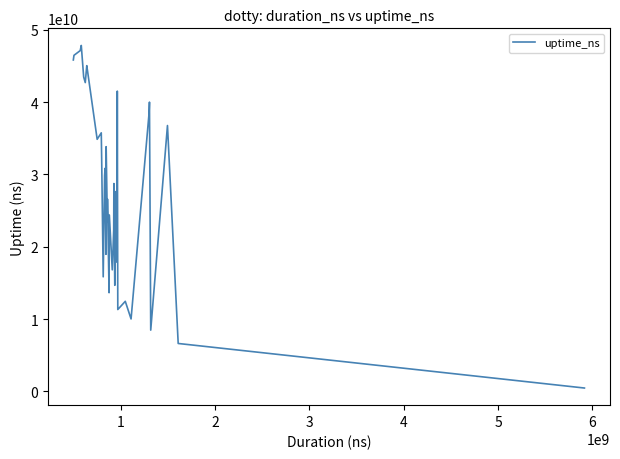

Reading left to right, extract all data points from this chart.

45835038433	46477923965	47128818787	47841710228	43477022344	42706716078	45050935600	44231118792	34864371899	35759615991	31851634274	15851633307	29847103145	30852693527	18962905898	32826422438	33846462412	23399268321	26593604978	13653566551	24404163514	16811599686	22327529290	28744884502	14675458196	21244986379	27627694678	17866925918	25458012275	41522996700	19982622241	11323464306	12458442715	10020375531	38481027722	40001439664	8472195830	36768465459	6628976697	467191555